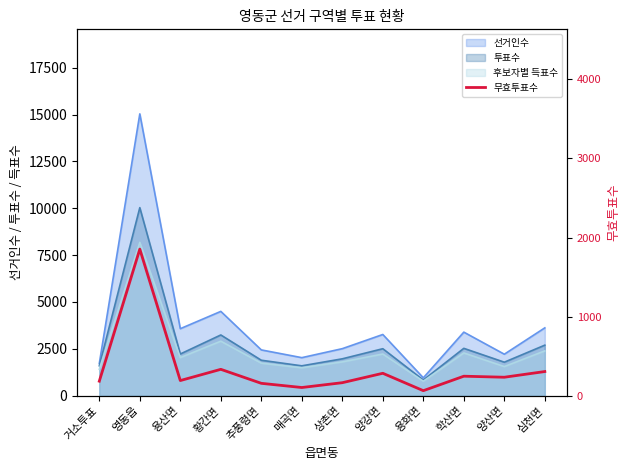

Is it true that the value at 학산면 is 431?

False